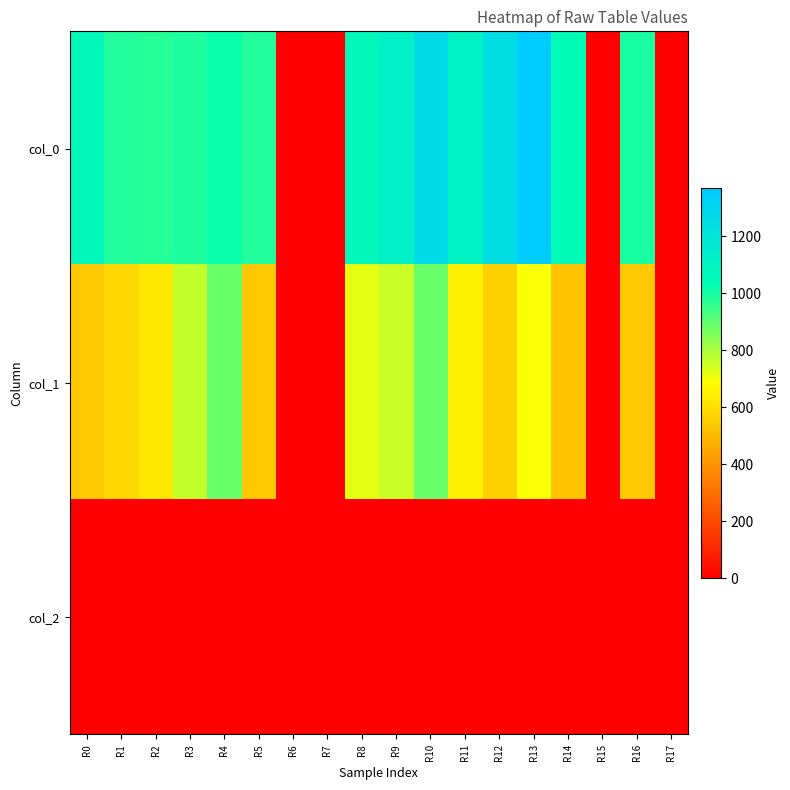

Reading left to right, transcribe all the data shown in this chart.

col_0: R0=1060.0	R1=983.3	R2=976.7	R3=990.0	R4=1013.3	R5=983.3	R6=0.0	R7=0.0	R8=1070.0	R9=1120.0	R10=1266.7	R11=1106.7	R12=1243.3	R13=1370.0	R14=1046.7	R15=0.0	R16=993.3	R17=0.0
col_1: R0=540.0	R1=580.5	R2=624.4	R3=769.5	R4=887.6	R5=540.0	R6=0.0	R7=0.0	R8=718.9	R9=756.0	R10=884.2	R11=644.6	R12=556.9	R13=691.9	R14=526.5	R15=0.0	R16=540.0	R17=0.0
col_2: R0=2.0	R1=2.0	R2=2.0	R3=2.0	R4=2.0	R5=2.0	R6=0.0	R7=0.0	R8=2.0	R9=2.0	R10=2.0	R11=2.0	R12=2.0	R13=2.0	R14=2.0	R15=0.0	R16=2.0	R17=0.0